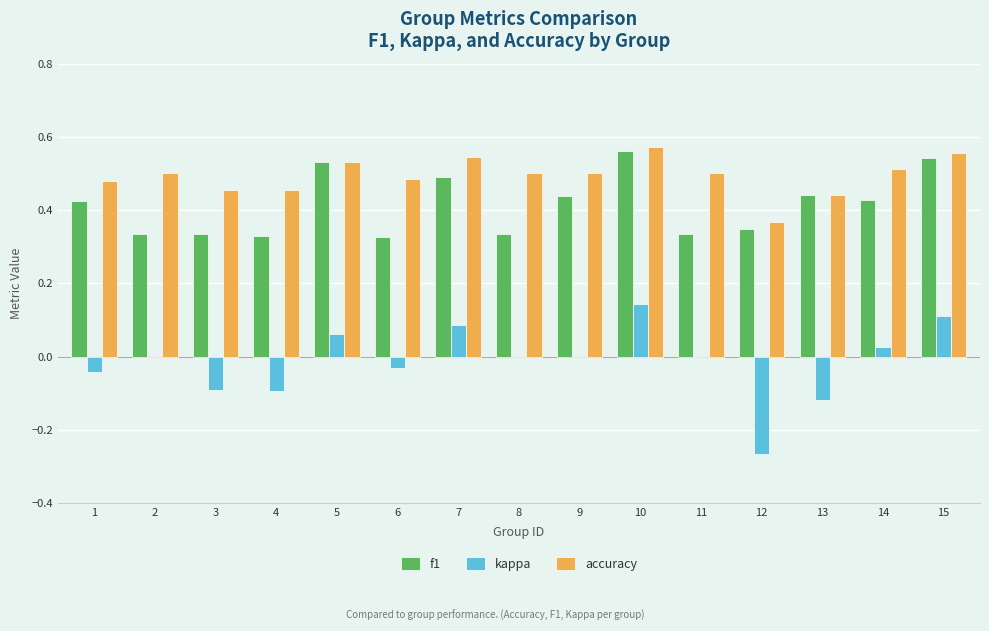

Which series has the largest total across all categories?

accuracy